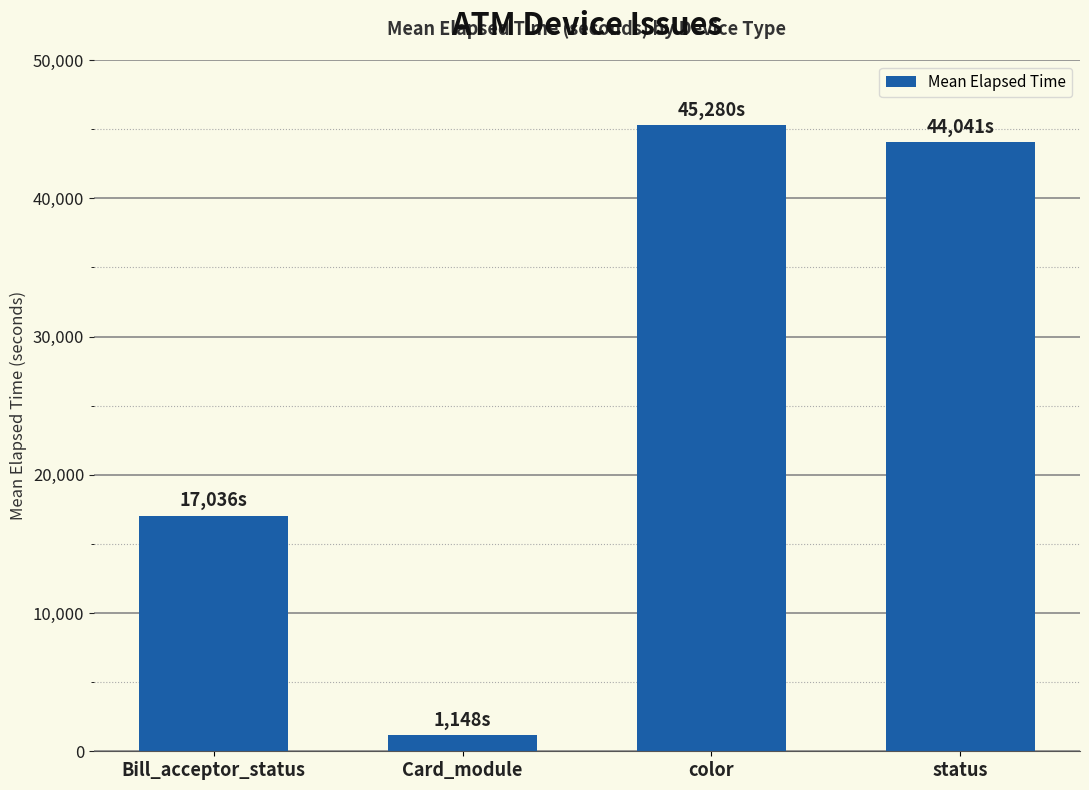

What is the label of the 3rd bar from the right?

Card_module